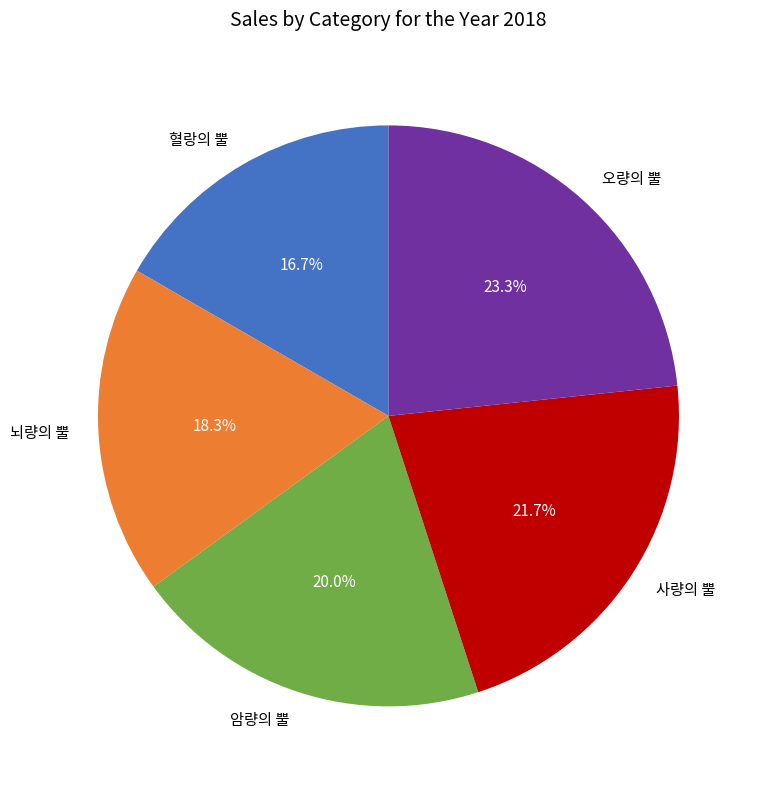

Which category has the biggest portion of the pie?

오량의 뿔